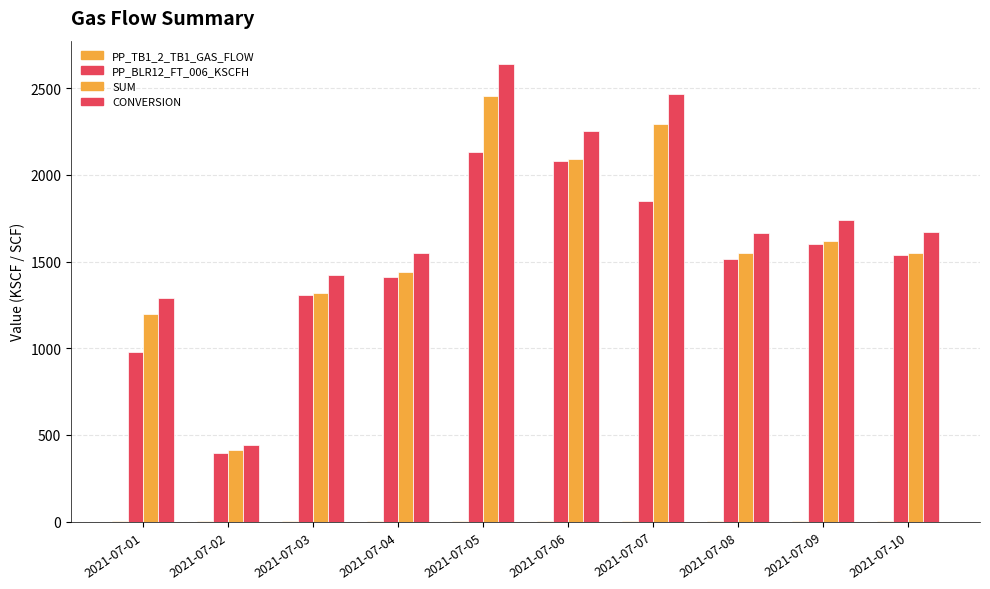

Is the value of PP_BLR12_FT_006_KSCFH at 2021-07-03 greater than the value of CONVERSION at 2021-07-01?

Yes